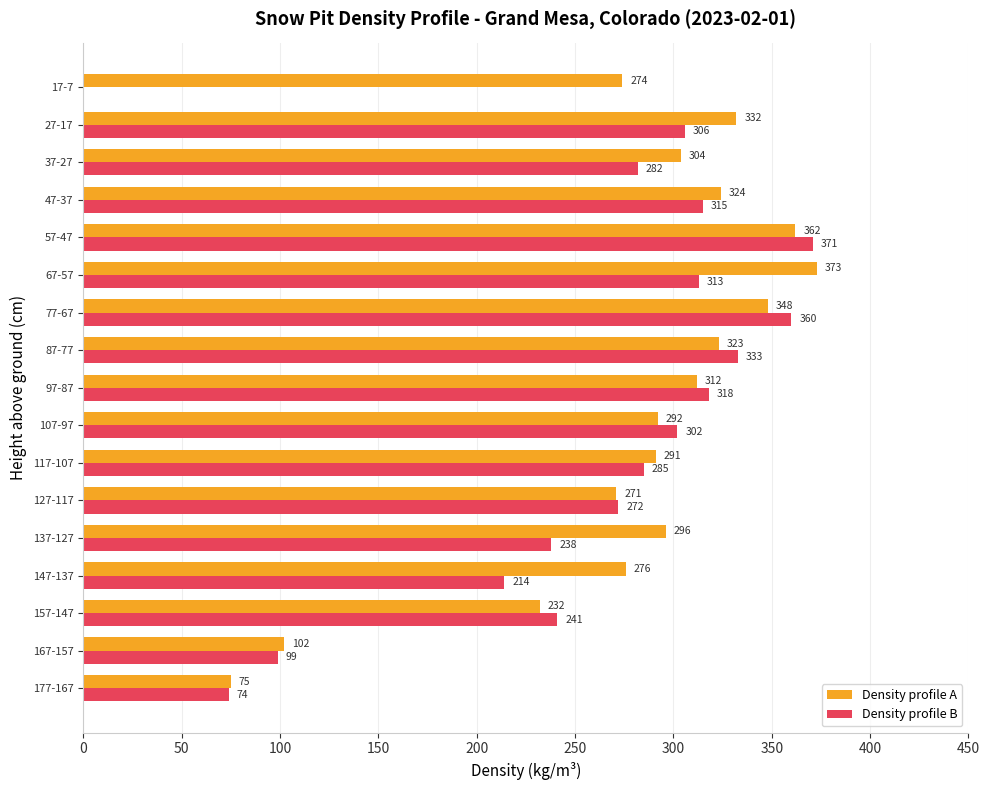

Between 117-107 and 97-87, which series saw the biggest shift?

Density profile B